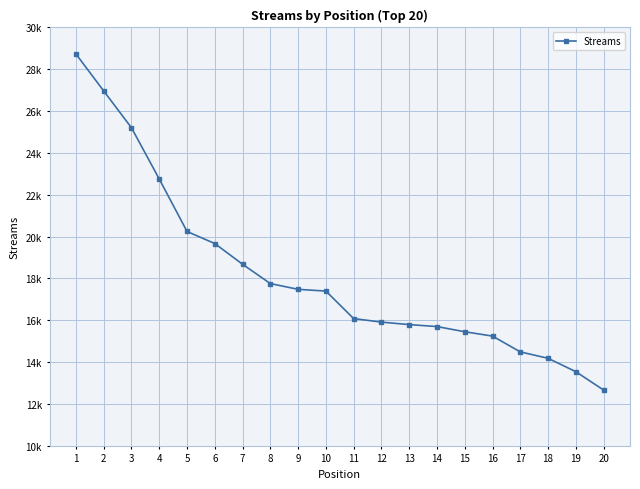

Is this an area chart (filled region under the line)?

No